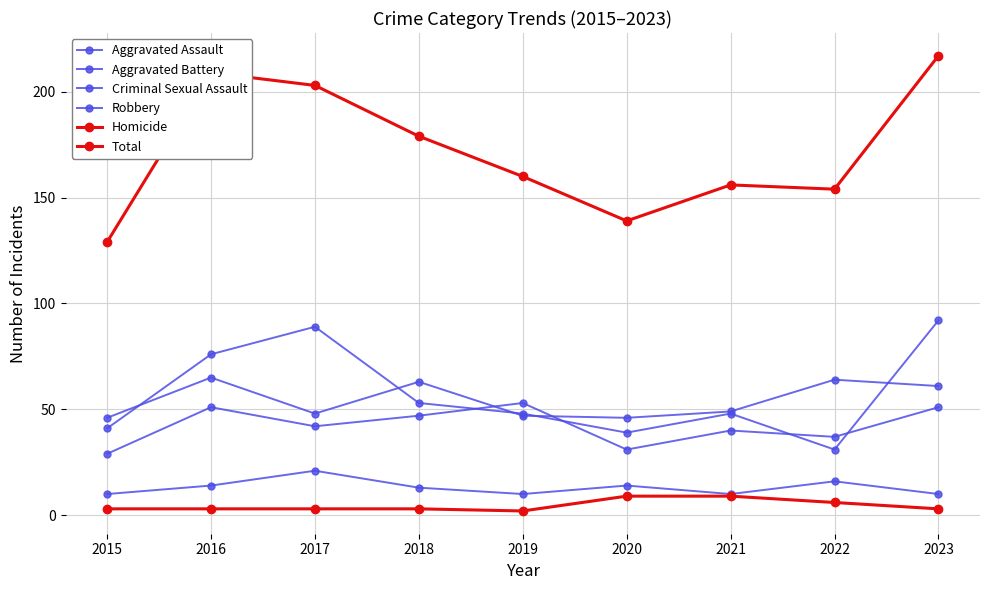

True or false: Robbery has a value of 13 at 2015.

False